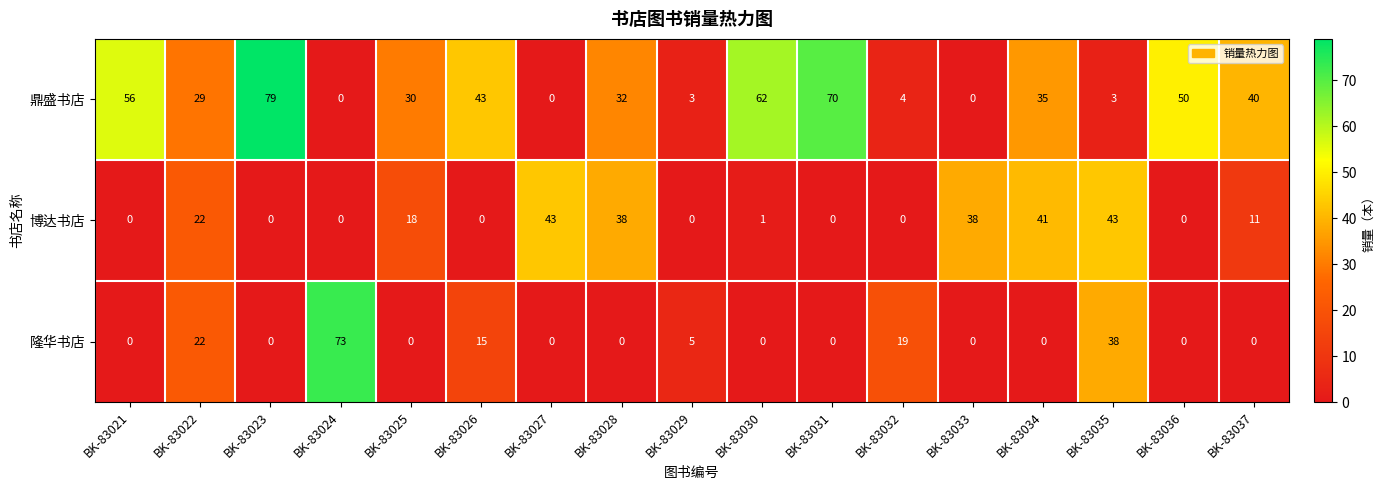

How many distinct data groups are displayed?

3